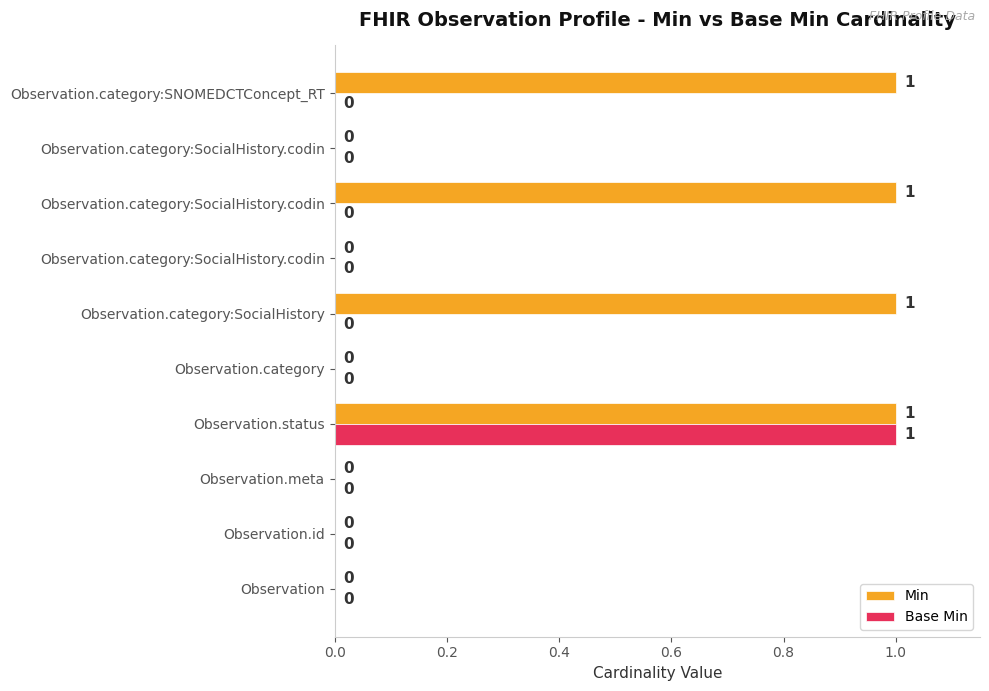

What are all the series names shown in the legend?

Min, Base Min